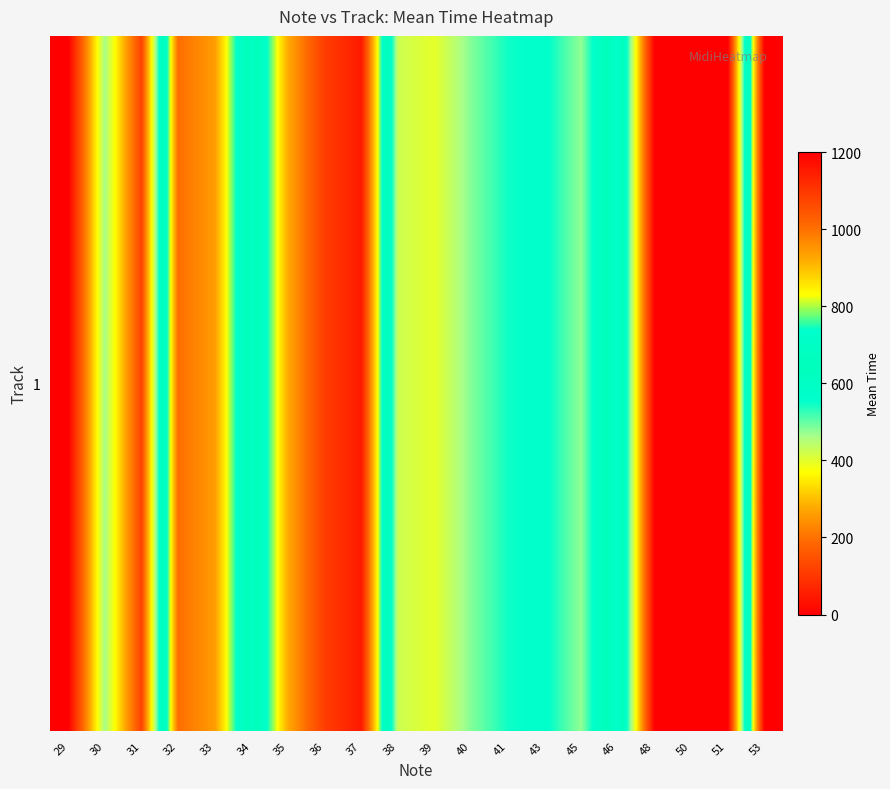

What is the average value?

555.6